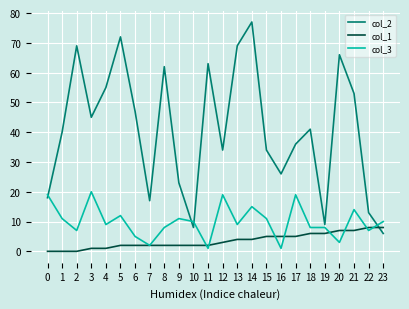

What is the total value across all series at 11?

66